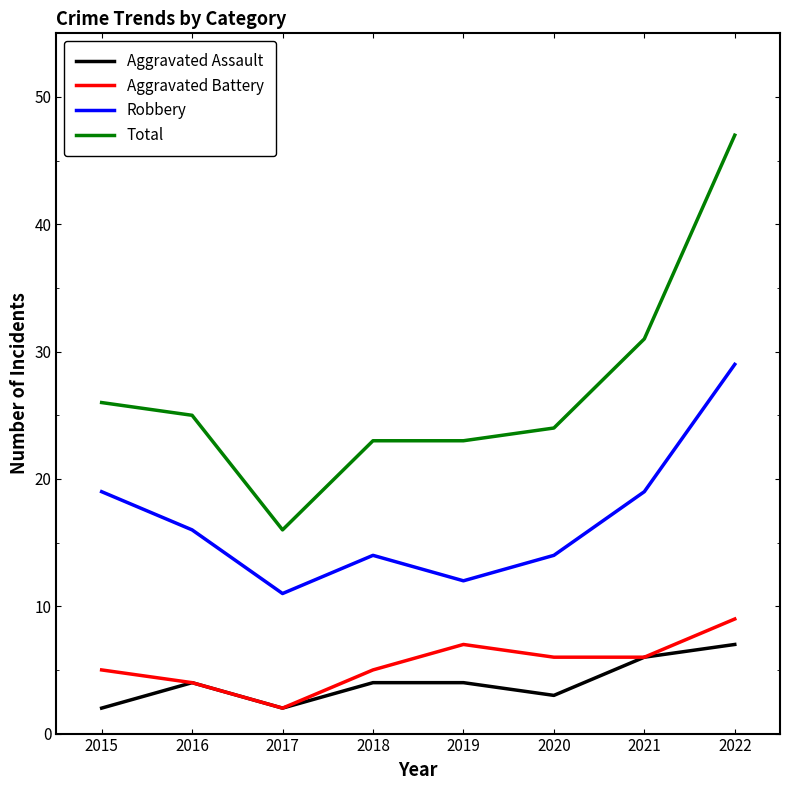

Which series has the largest range (max minus min)?

Total